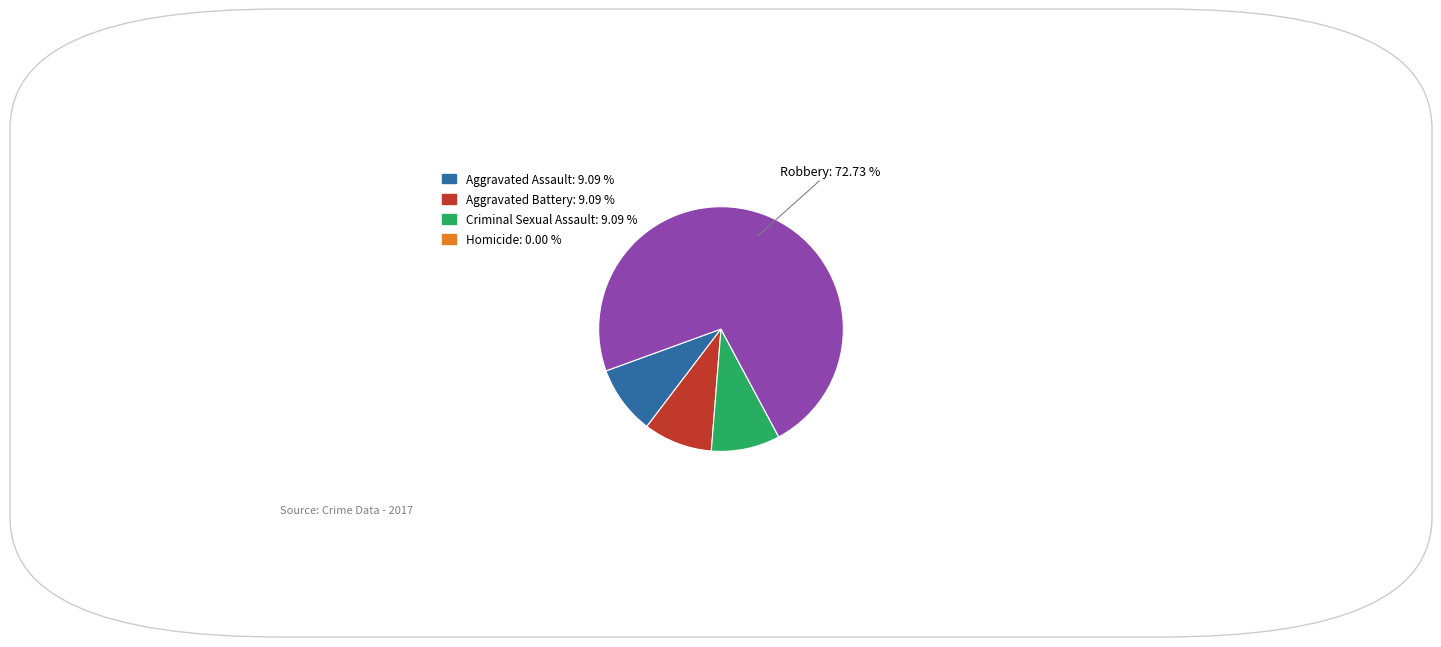

Is there a majority slice in this chart?

Yes